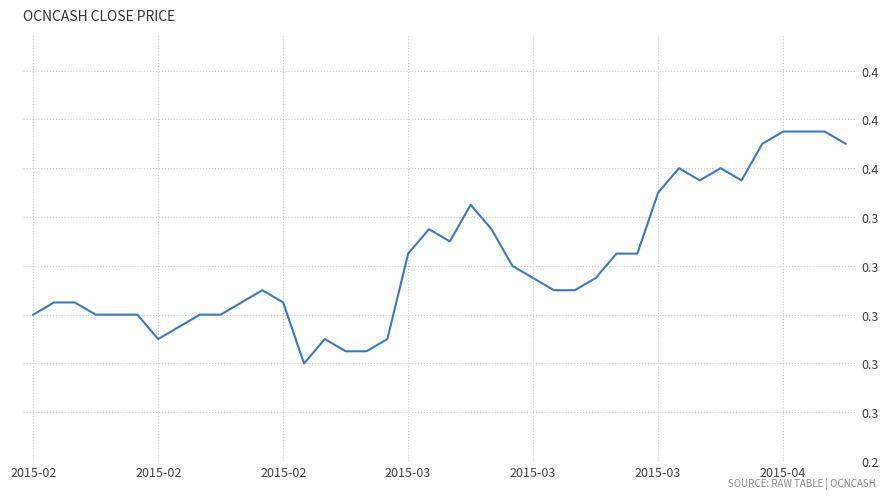

True or false: there are more than 0 points higher than both neighbors.

True